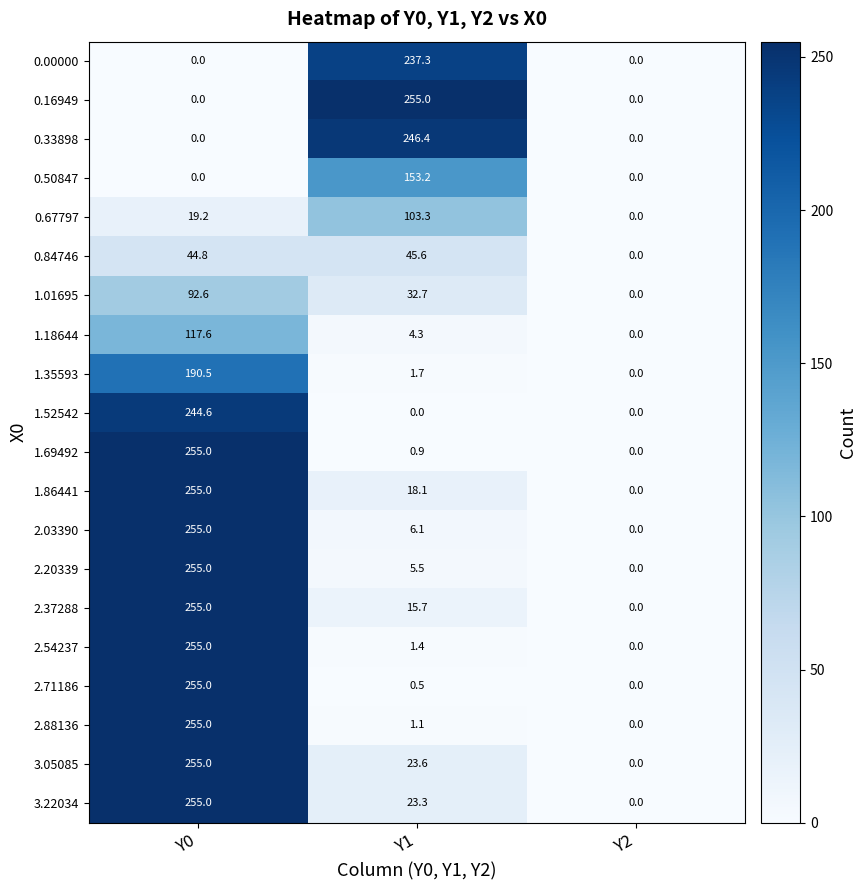

What is the difference between the maximum and minimum values in the 0.84746 series?

45.6